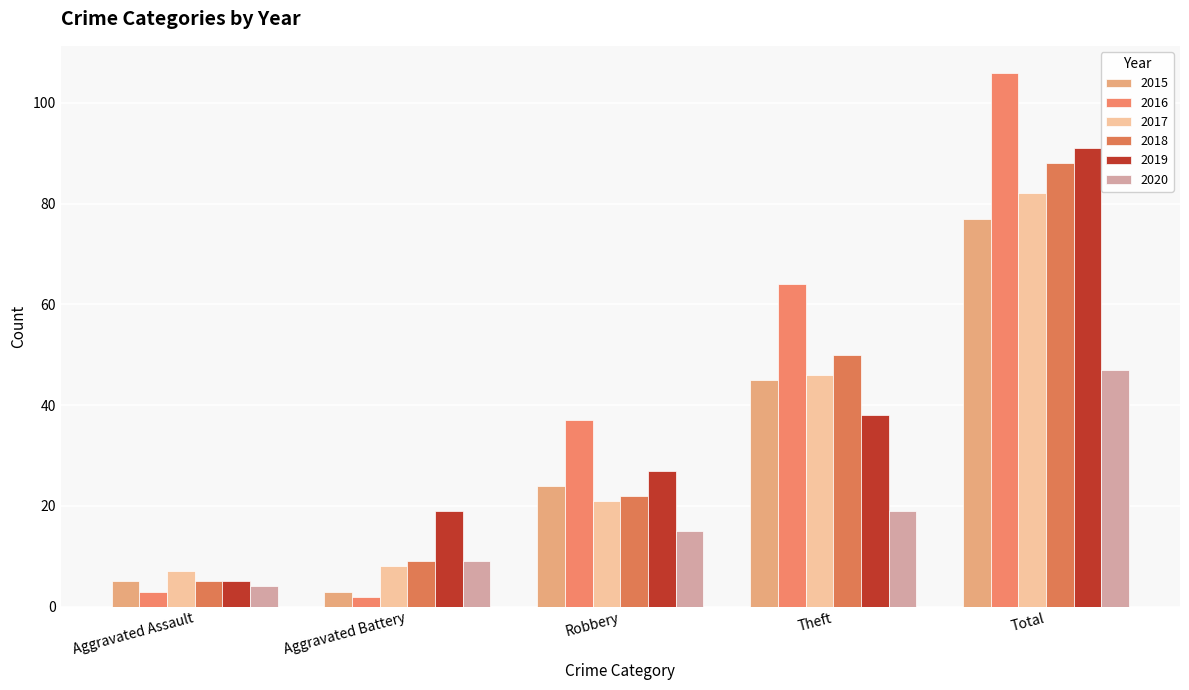

Does the chart contain any negative values?

No